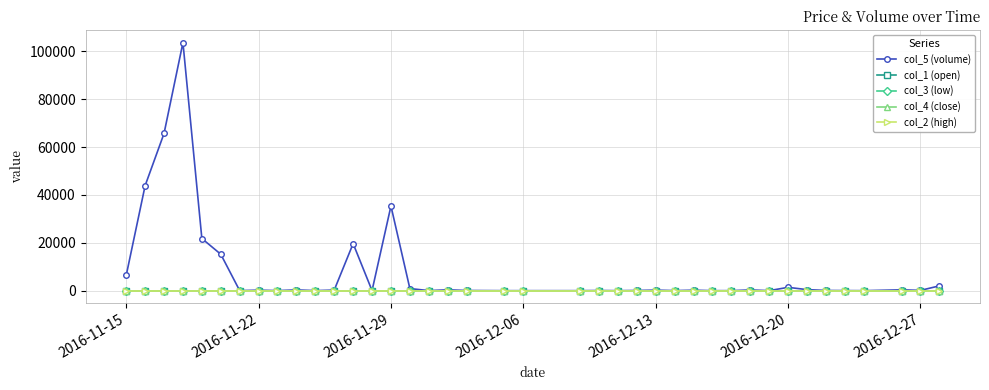

True or false: col_5 (volume) has more than 1 interior local peaks.

True